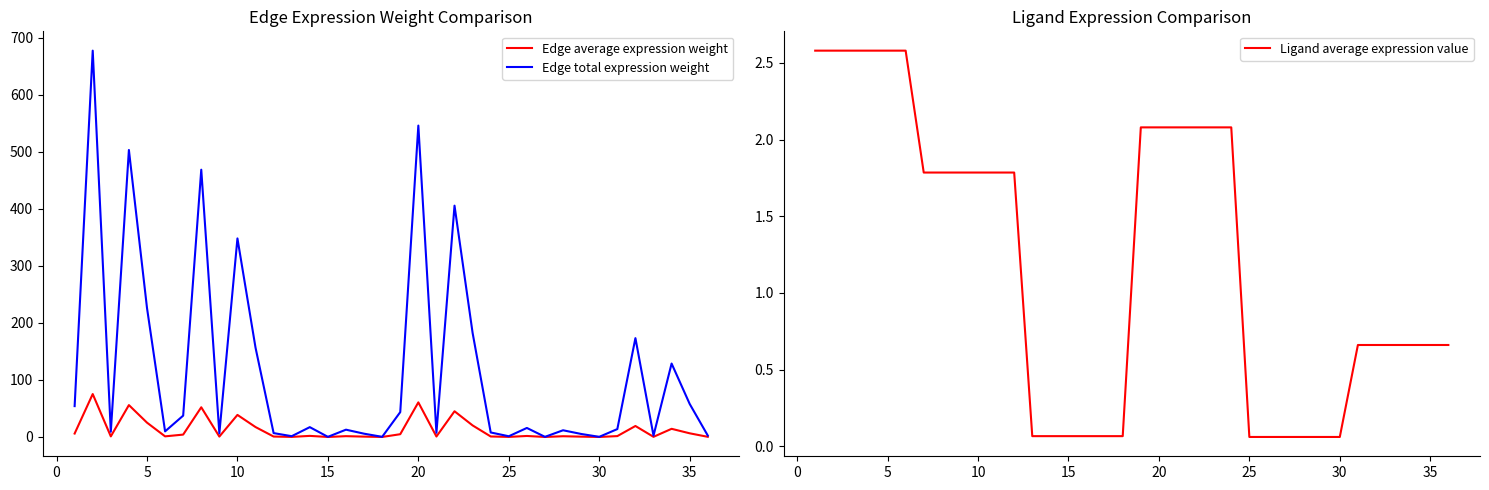

Reading right to left, list all the values displayed in this chart.

Edge average expression weight: 0.3	6.4	14.3	0.3	19.3	1.5	0.0	0.6	1.3	0.0	1.8	0.1	0.9	20.3	45.1	0.8	60.7	4.8	0.0	0.6	1.4	0.0	1.9	0.2	0.8	17.4	38.7	0.7	52.1	4.2	1.1	25.2	55.9	1.0	75.3	6.0
Edge total expression weight: 2.5	57.9	128.8	2.3	173.4	13.8	0.2	5.3	11.8	0.2	15.8	1.3	7.9	182.5	405.7	7.4	546.1	43.6	0.2	5.8	12.8	0.2	17.2	1.4	6.8	156.6	348.2	6.3	468.8	37.4	9.8	226.4	503.3	9.1	677.6	54.1
Ligand average expression value: 0.7	0.7	0.7	0.7	0.7	0.7	0.1	0.1	0.1	0.1	0.1	0.1	2.1	2.1	2.1	2.1	2.1	2.1	0.1	0.1	0.1	0.1	0.1	0.1	1.8	1.8	1.8	1.8	1.8	1.8	2.6	2.6	2.6	2.6	2.6	2.6